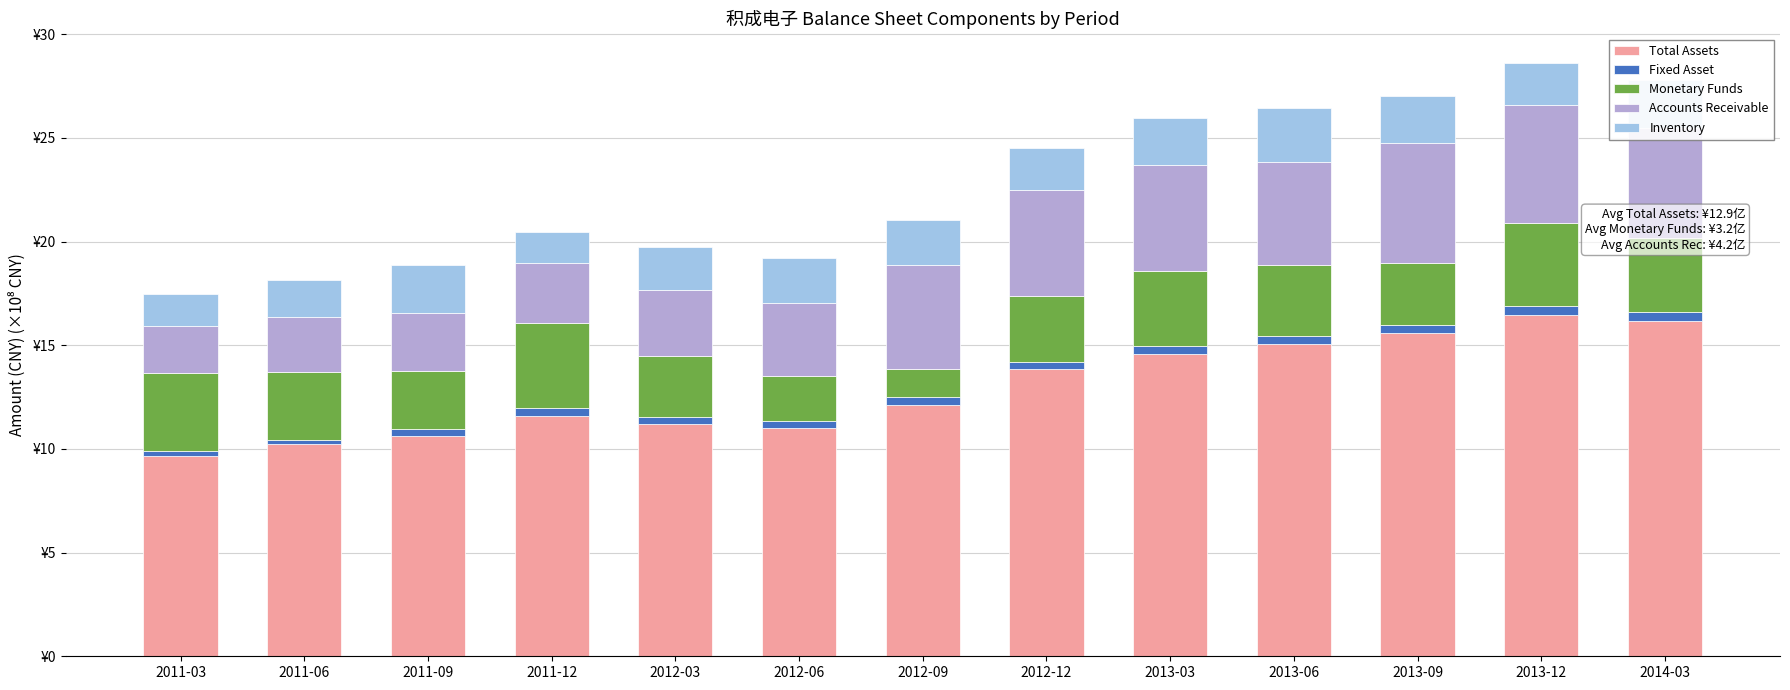

At 2013-03, list the series in order from smallest to largest.

Fixed Asset, Inventory, Monetary Funds, Accounts Receivable, Total Assets